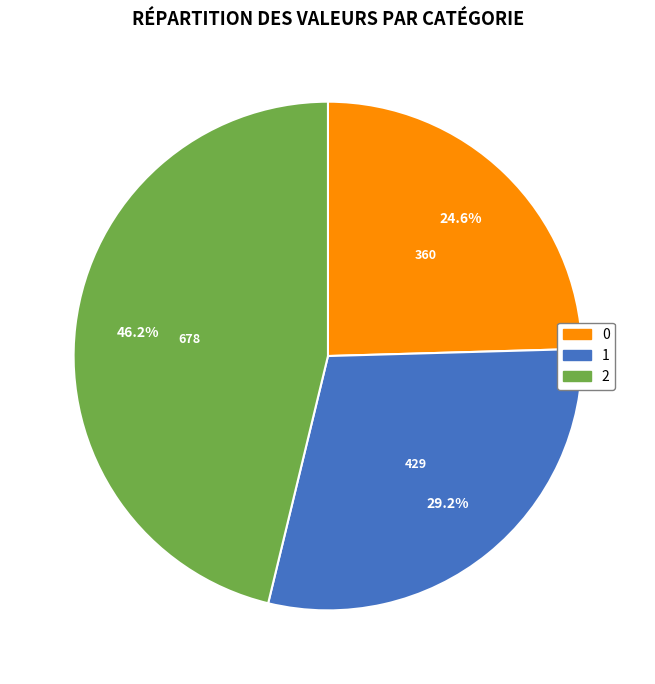

To the nearest percent, what is the combined percentage of 2 and 0?

71%